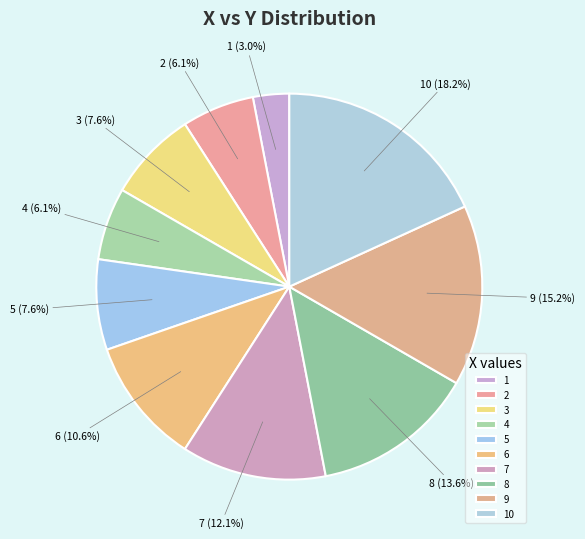

Which has a higher value, 8 or 1?

8